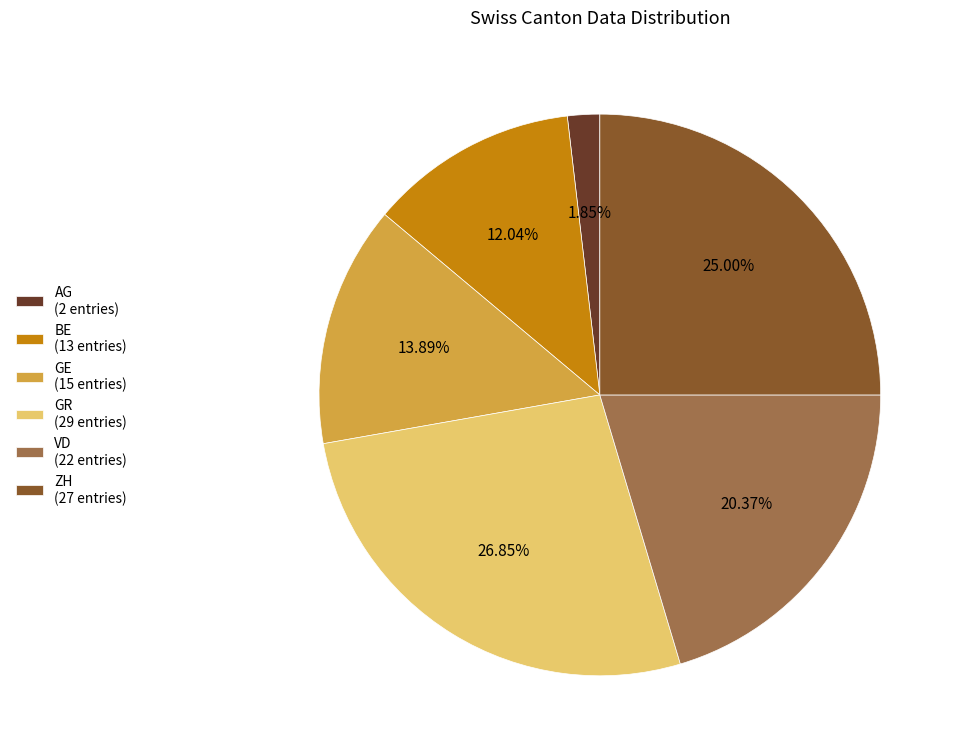

Which has a higher value, AG (2 entries) or GR (29 entries)?

GR (29 entries)